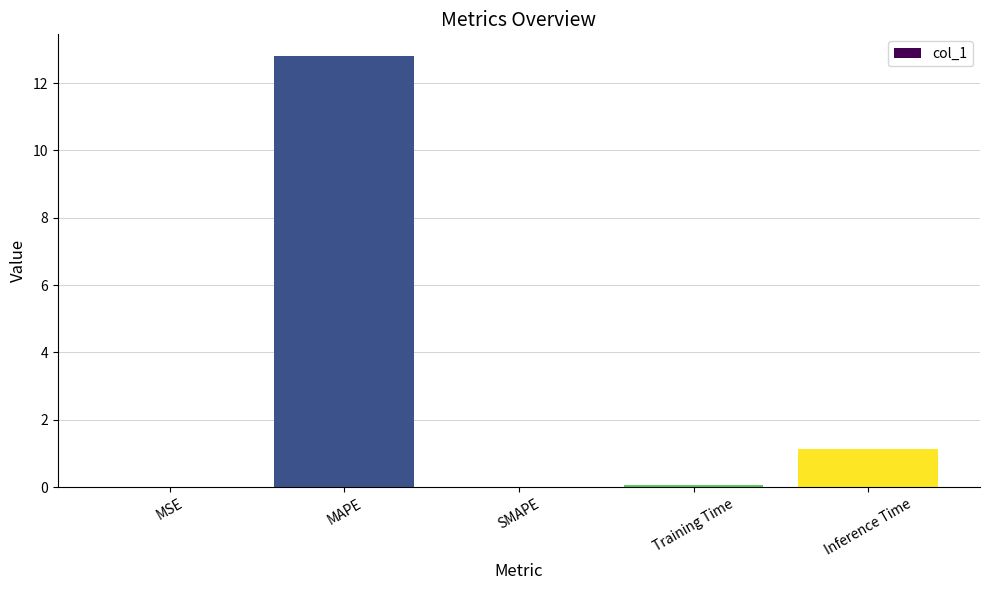

What is the average value?

2.8